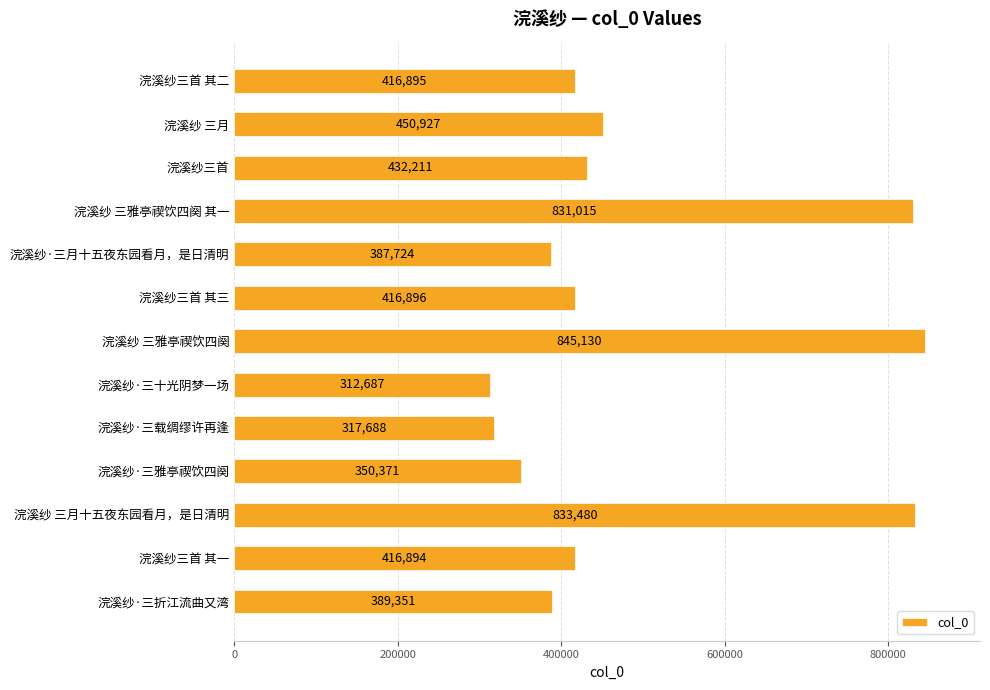

What is the label of the 5th bar from the bottom?

浣溪纱·三载绸缪许再逢